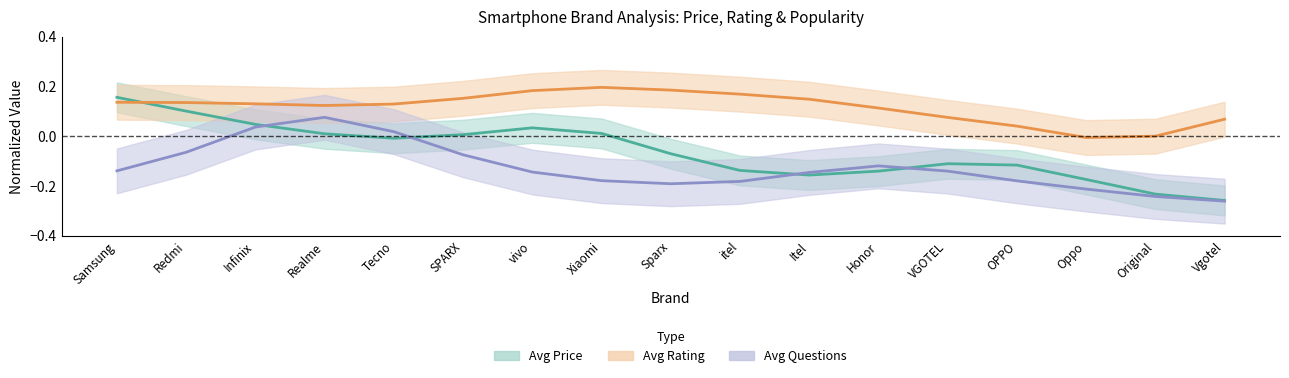

What is the sum of all Avg Rating values?

2.0